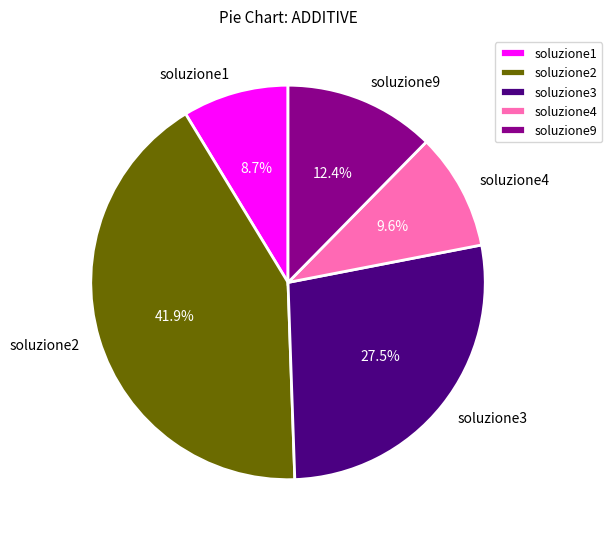

What is the total percentage of soluzione9 and soluzione1?

21.1%